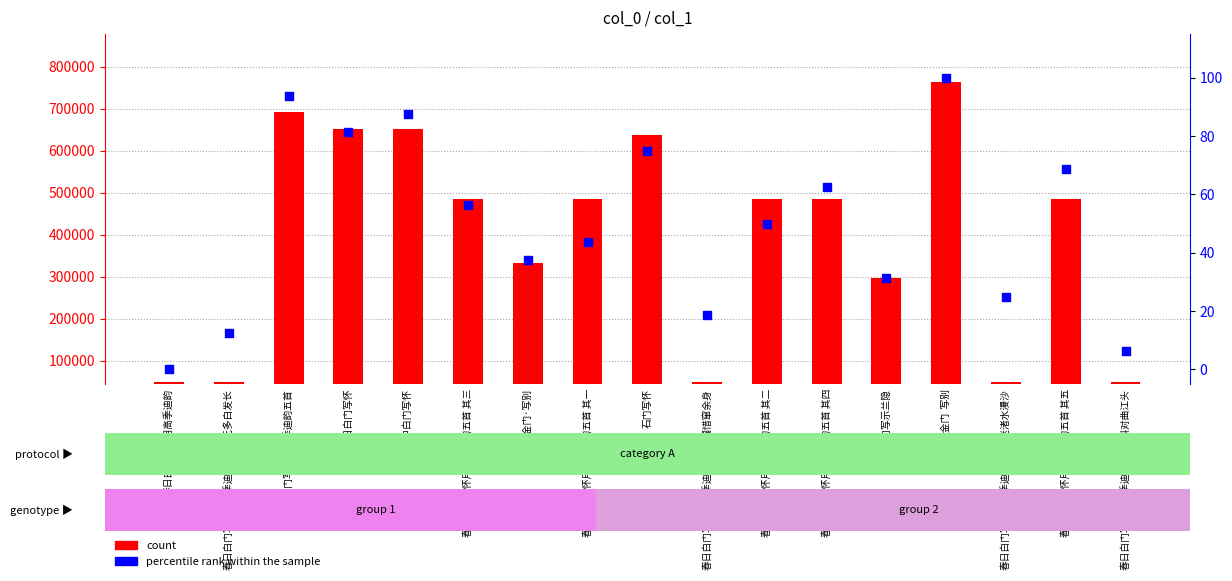

What are all the series names shown in the legend?

count, percentile rank within the sample